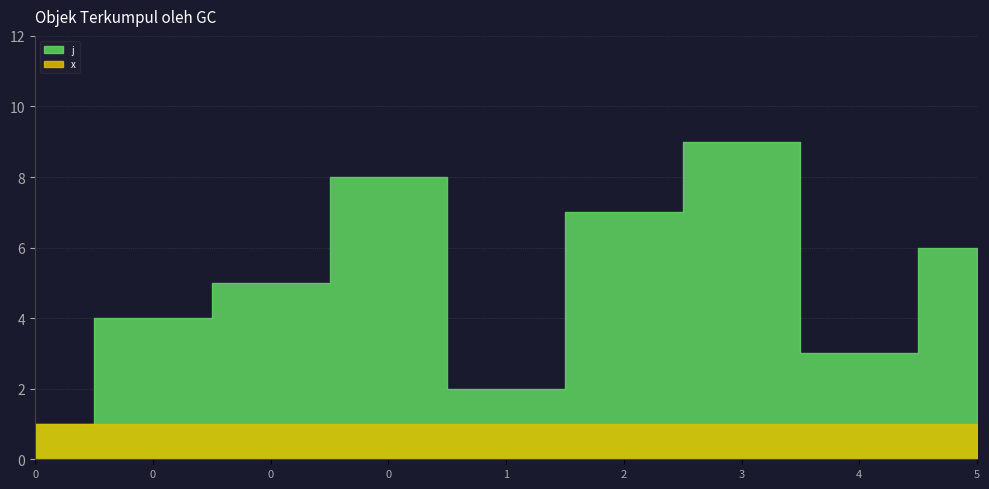

Which series has the largest total across all categories?

j